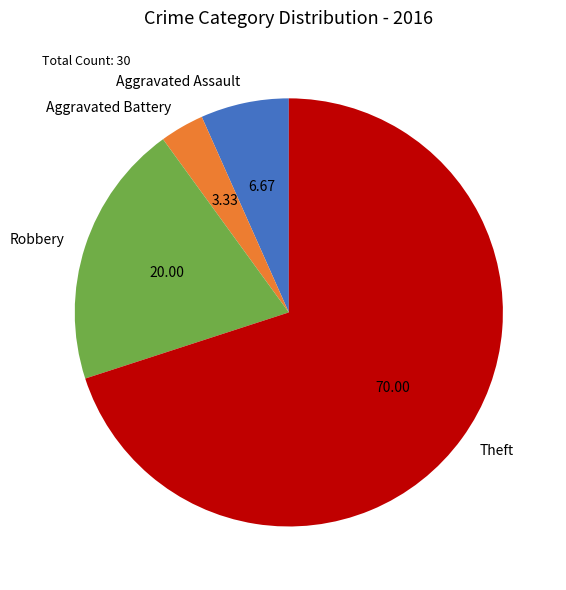

What is the ratio of the value at Theft to the value at Aggravated Assault?

10.5